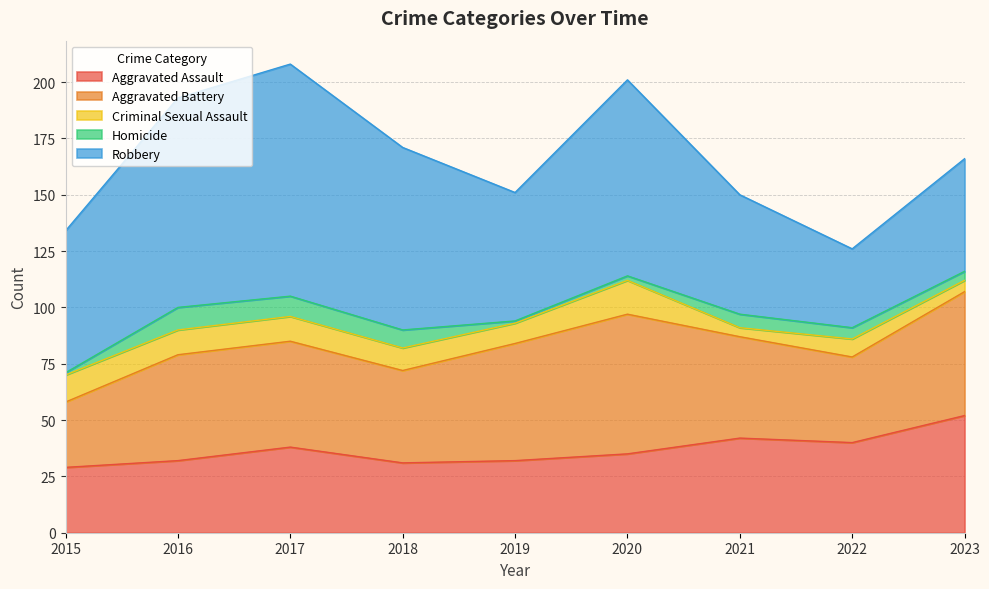

Is the value of Criminal Sexual Assault at 2020 greater than the value of Homicide at 2017?

Yes